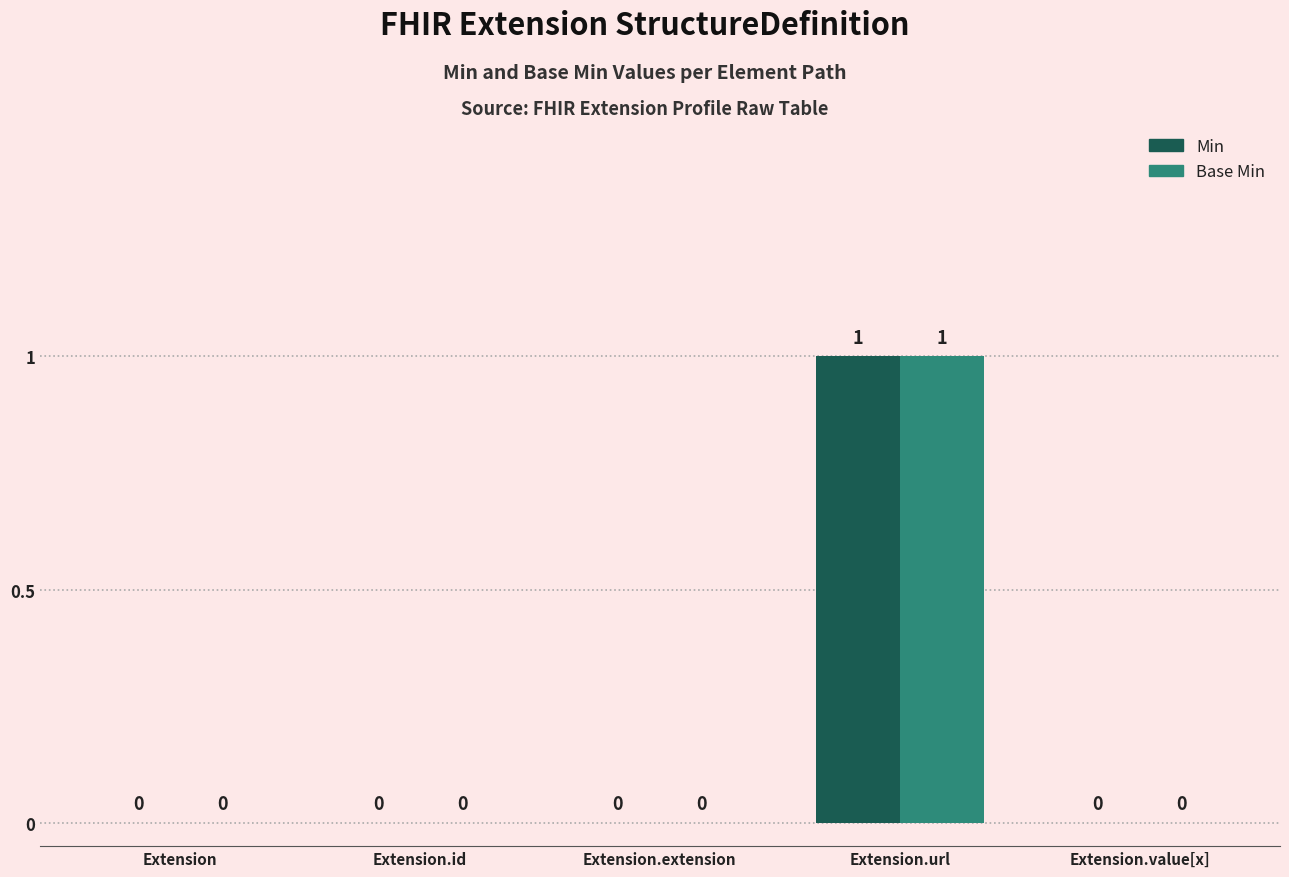

At which category does the chart reach its peak across all series?

Extension.url